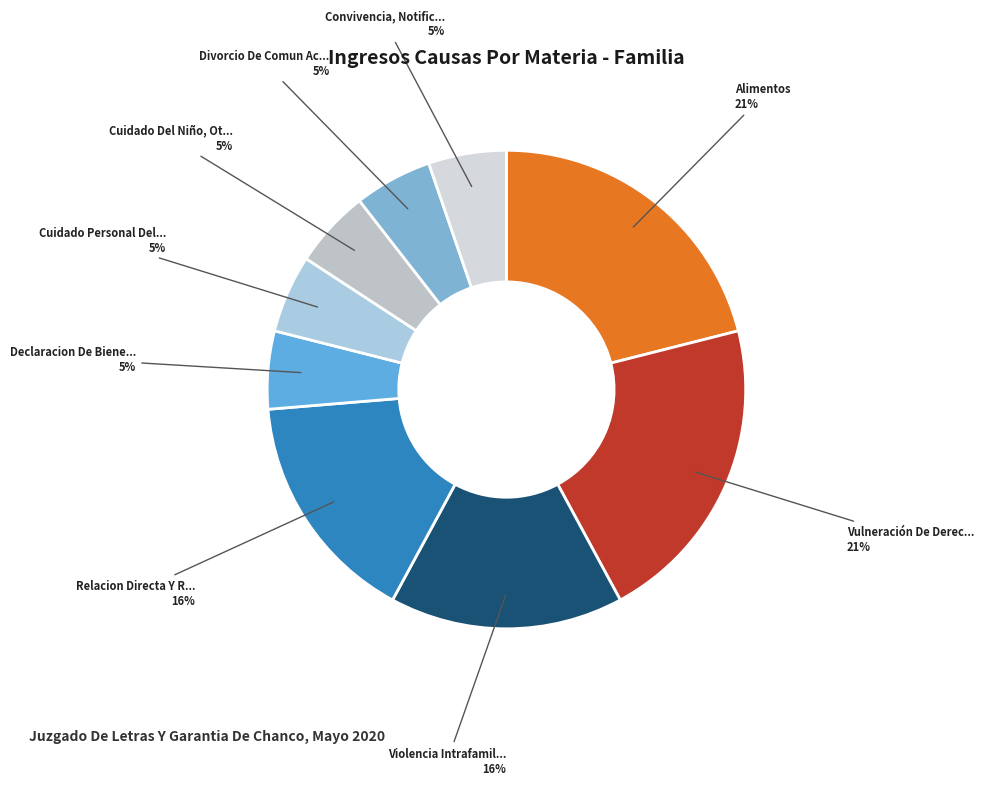

Is there a majority slice in this chart?

No